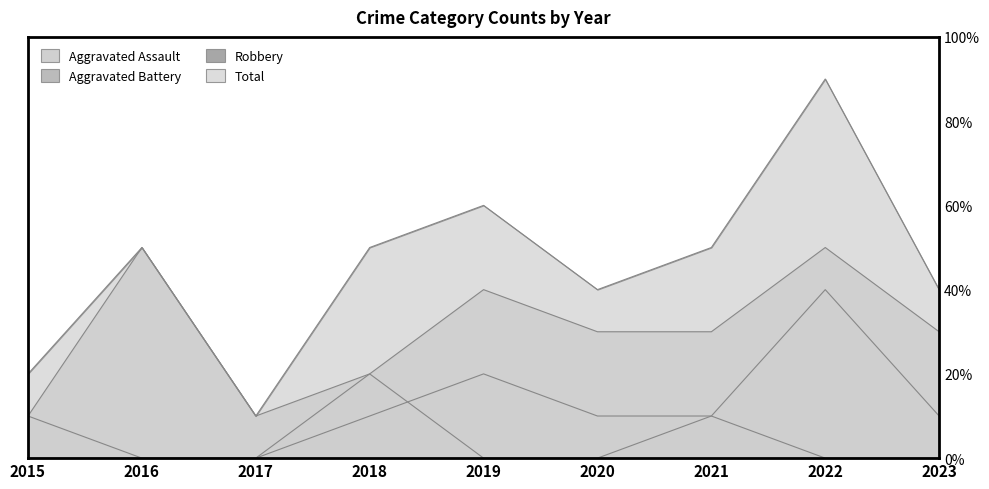

What is the spread (max minus min) of values at 2015?

2